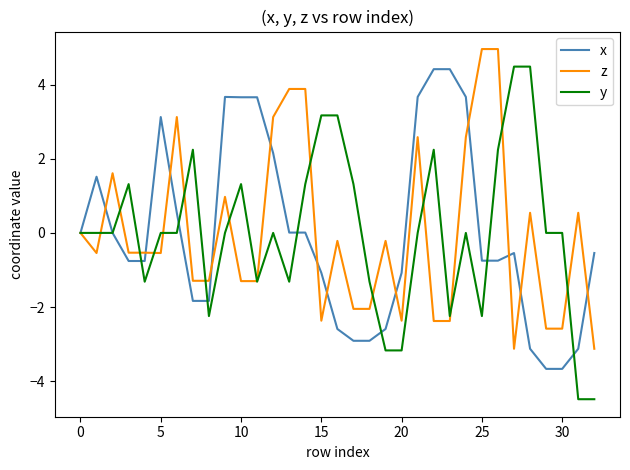

Which series has the widest spread of values?

y